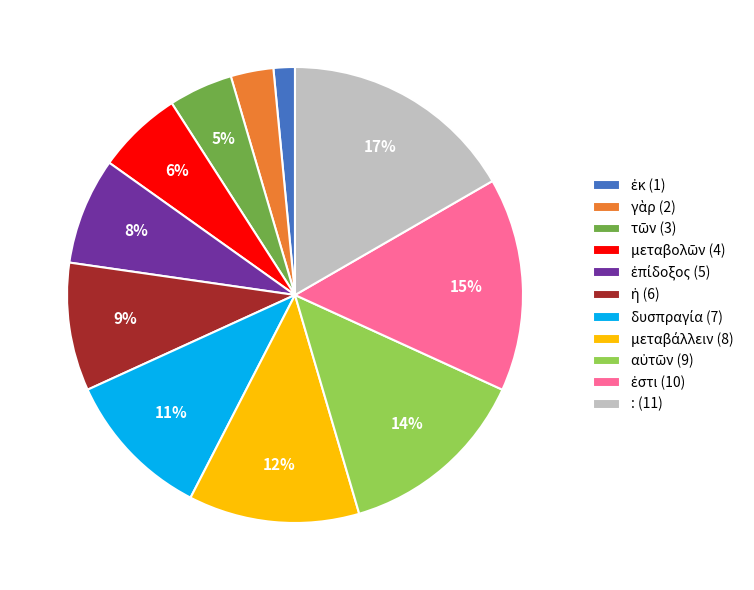

Is there a majority slice in this chart?

No